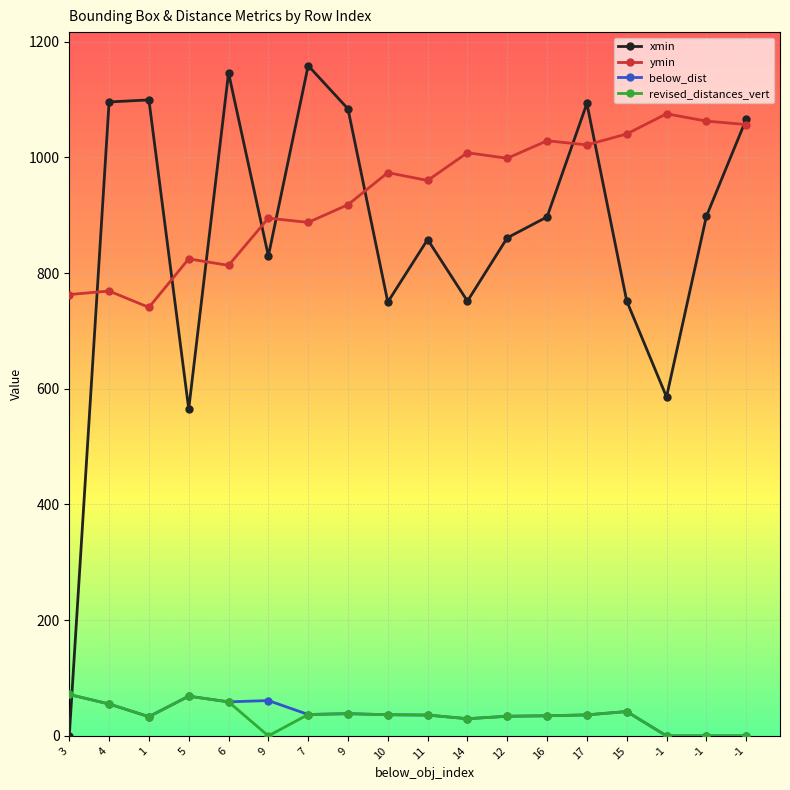

Is this an area chart (filled region under the line)?

No